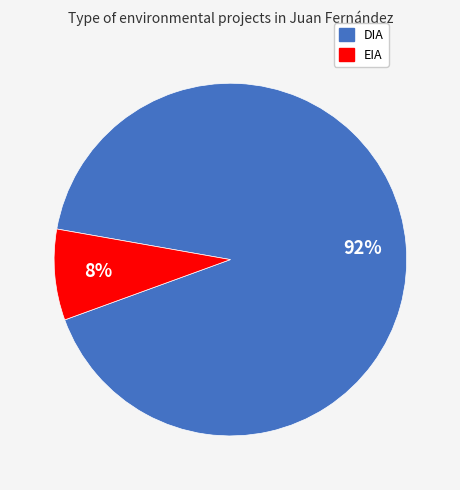

Is it true that EIA is 2% of the pie?

False